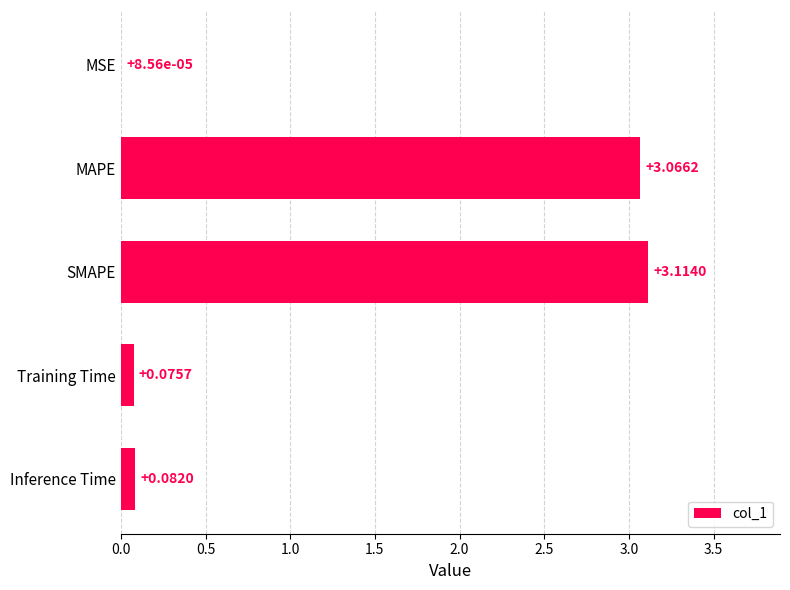

Which has a higher value, Training Time or Inference Time?

Inference Time